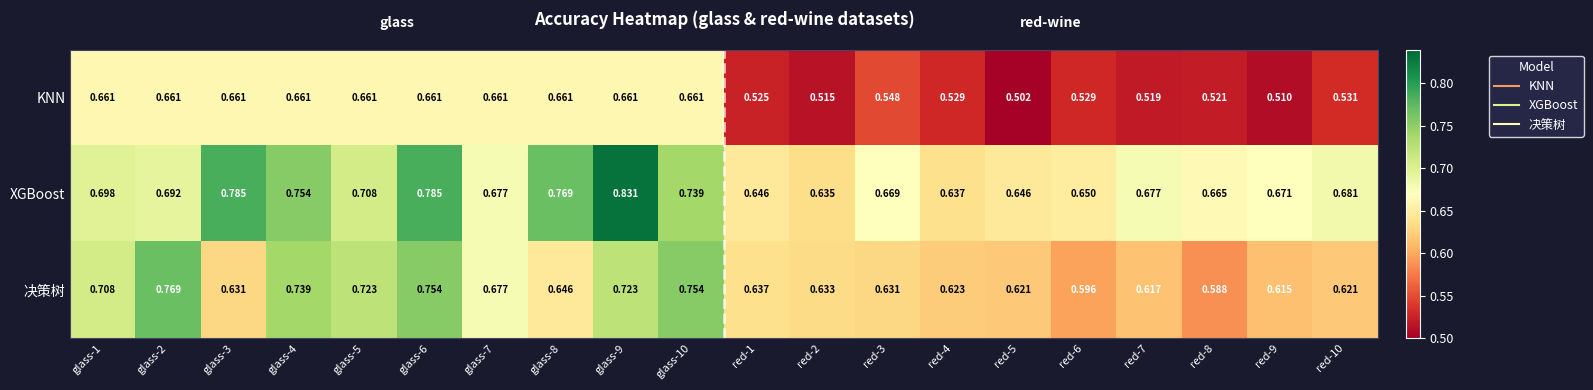

Between glass-2 and glass-6, which series saw the biggest shift?

XGBoost